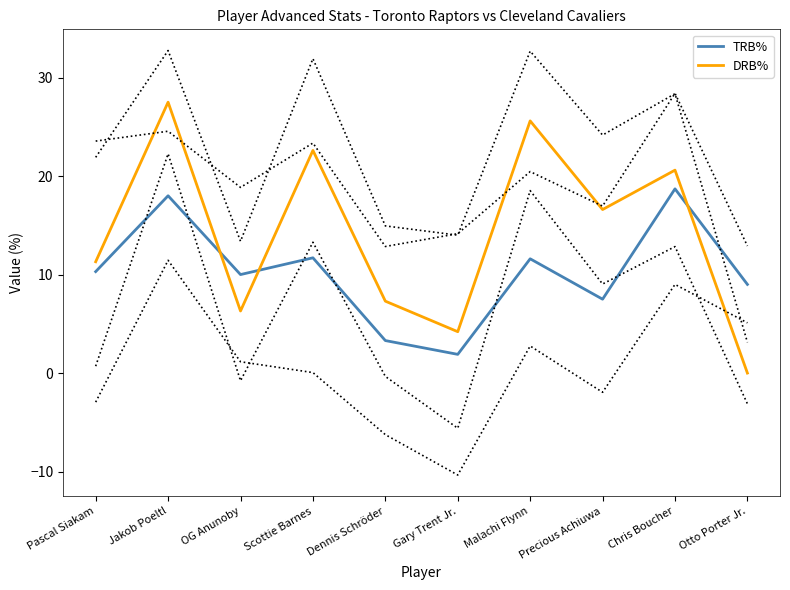

Reading left to right, list all the values displayed in this chart.

TRB%: Pascal Siakam=10.3	Jakob Poeltl=18.0	OG Anunoby=10.0	Scottie Barnes=11.7	Dennis Schröder=3.3	Gary Trent Jr.=1.9	Malachi Flynn=11.6	Precious Achiuwa=7.5	Chris Boucher=18.7	Otto Porter Jr.=9.0
DRB%: Pascal Siakam=11.3	Jakob Poeltl=27.5	OG Anunoby=6.3	Scottie Barnes=22.6	Dennis Schröder=7.3	Gary Trent Jr.=4.2	Malachi Flynn=25.6	Precious Achiuwa=16.6	Chris Boucher=20.6	Otto Porter Jr.=0.0